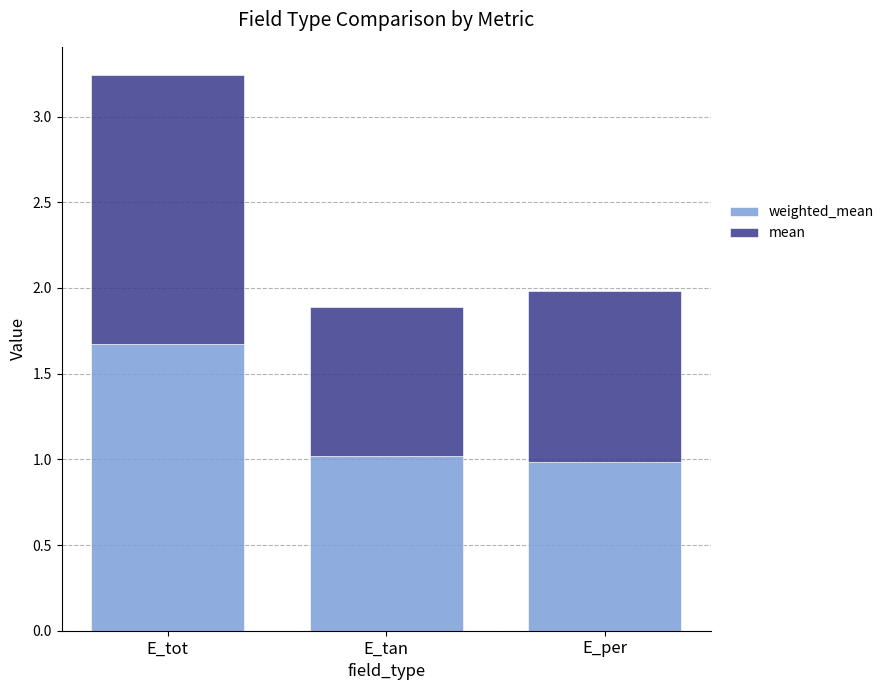

What is the total value across all series at E_tot?

3.2